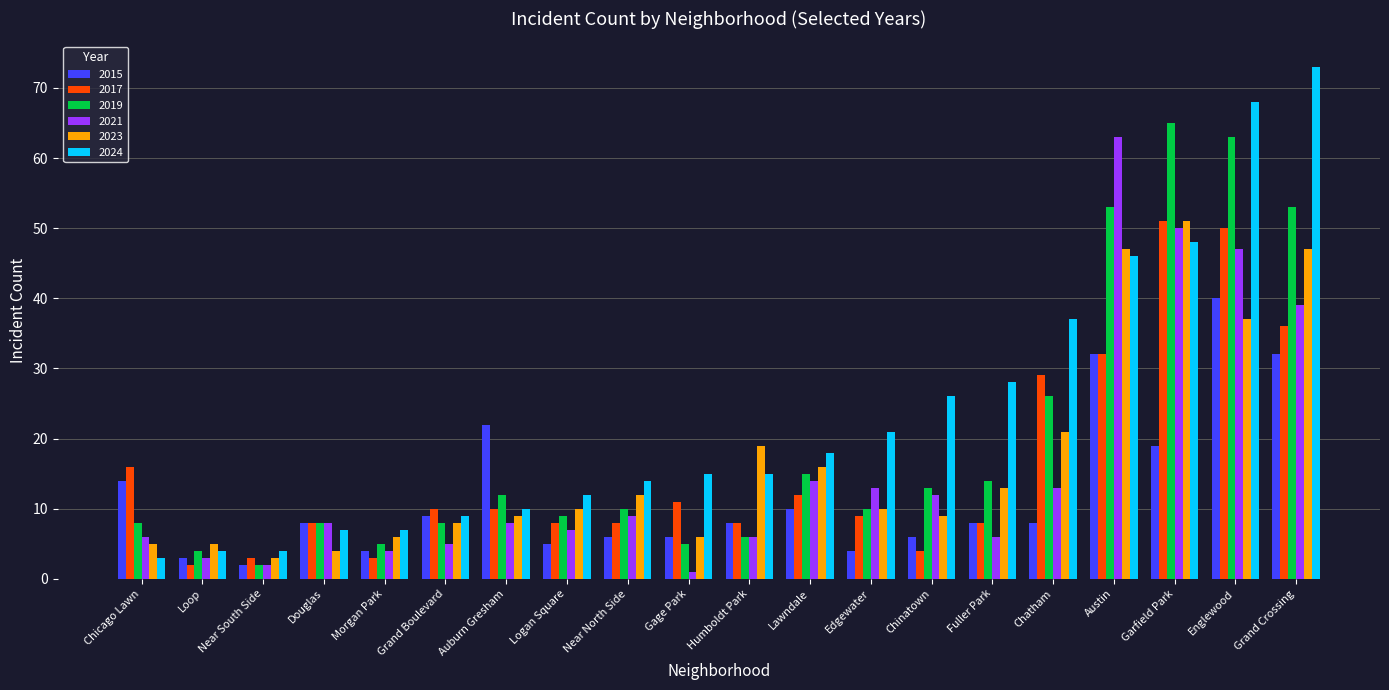

Count the number of categories in the chart.

20